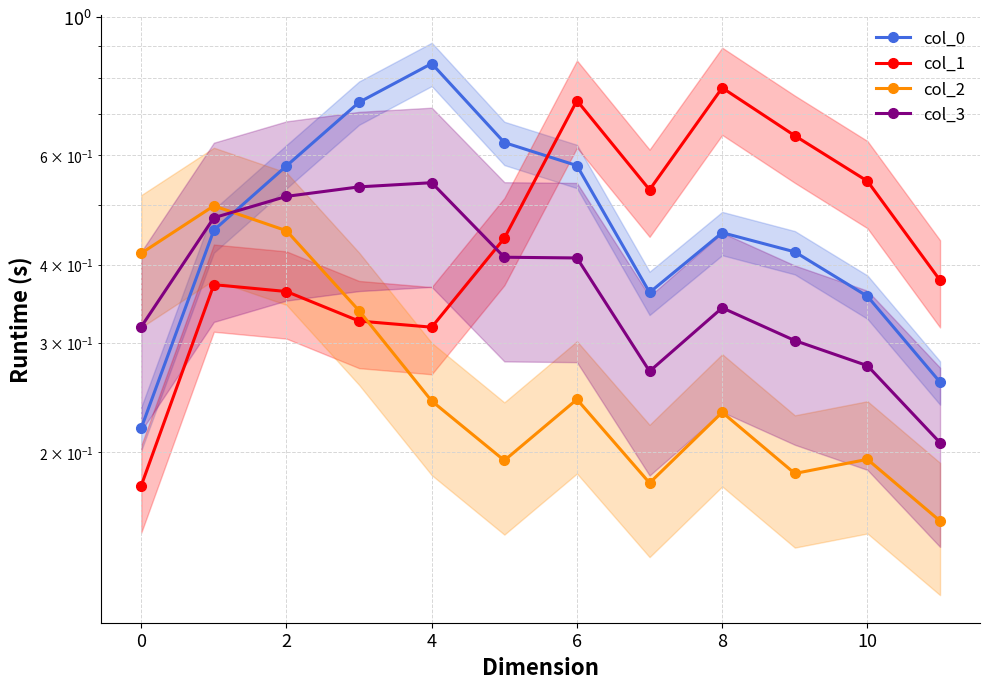

How many lines are shown in the chart?

4